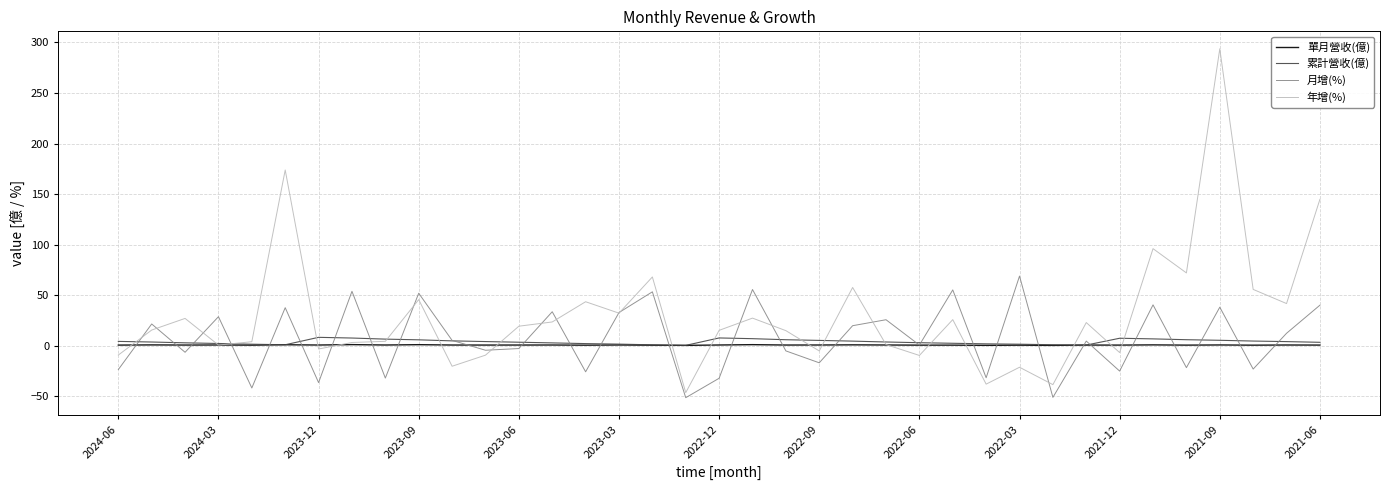

What is the maximum value shown in the chart?

293.7